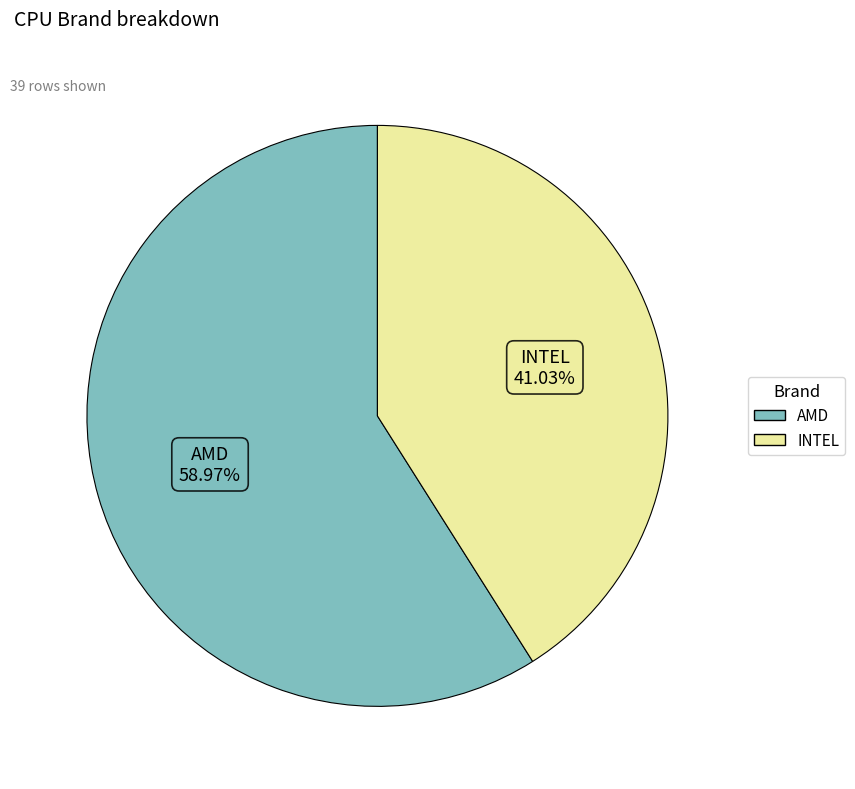

To the nearest percent, what is the difference between the largest and smallest slice percentages?

18%